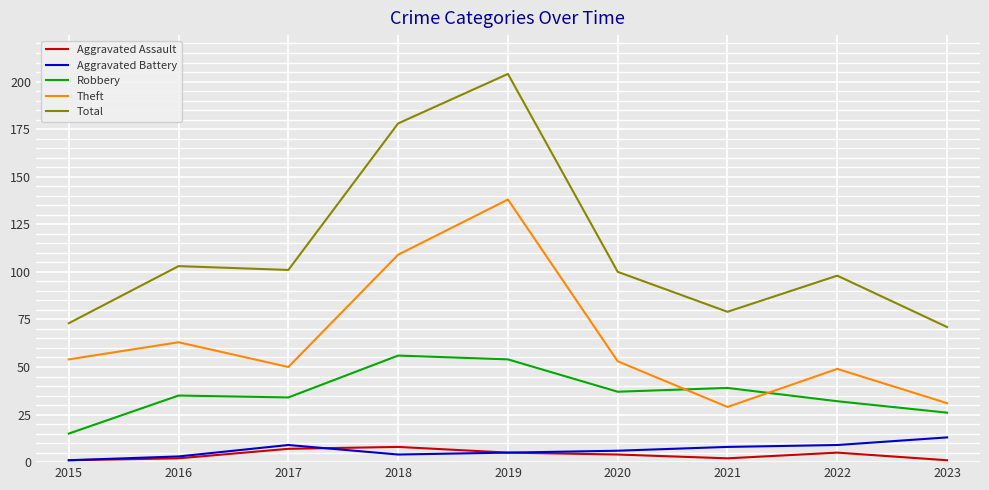

In Aggravated Battery, how many points are higher than both neighbors (excluding endpoints)?

1